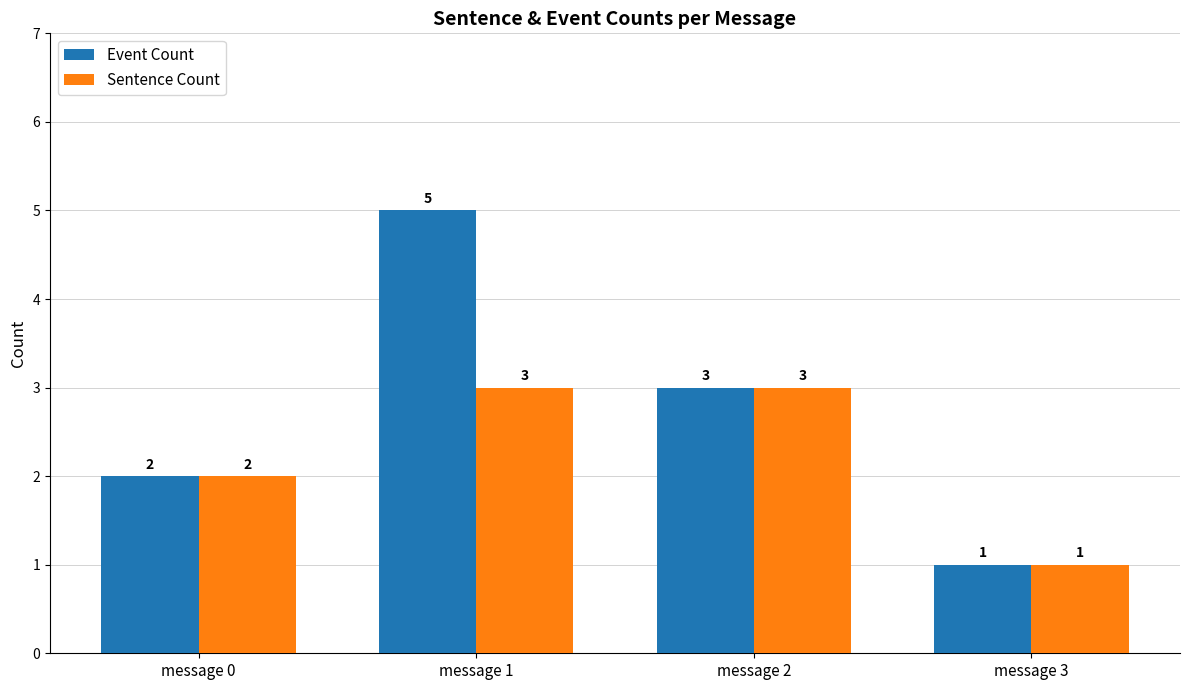

What is the difference between the Event Count values at message 3 and message 0?

1